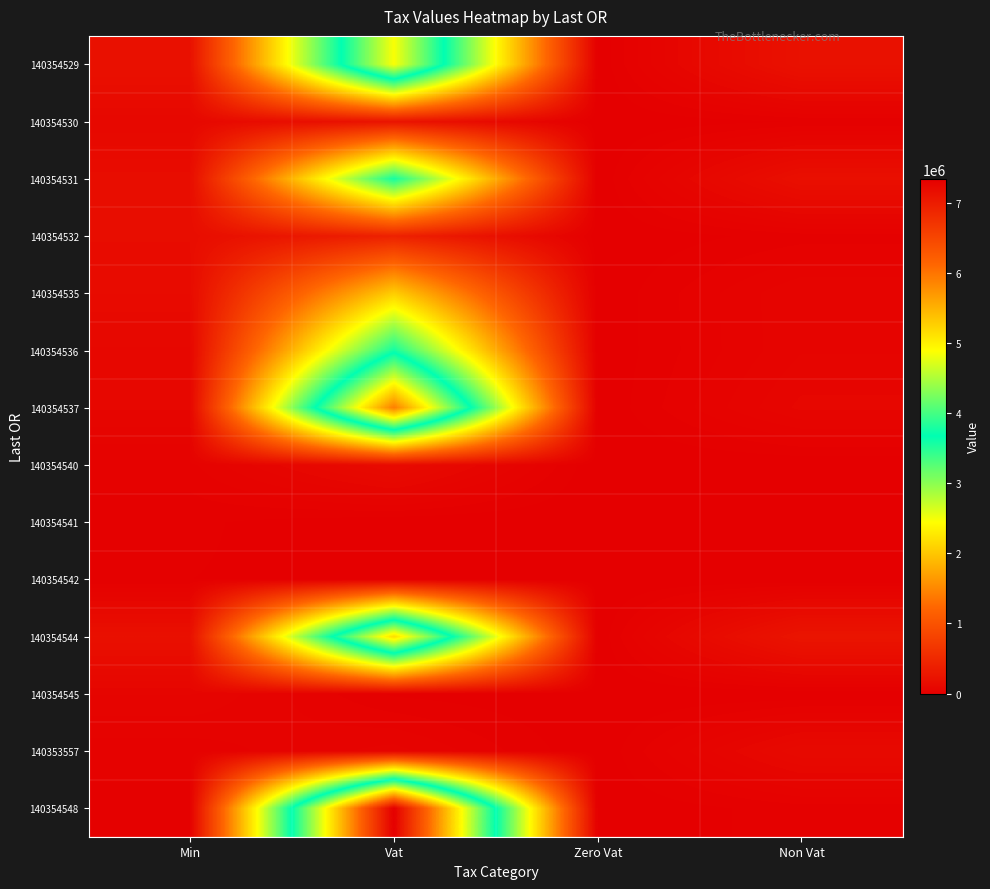

Which category has the highest value across all series?

Vat